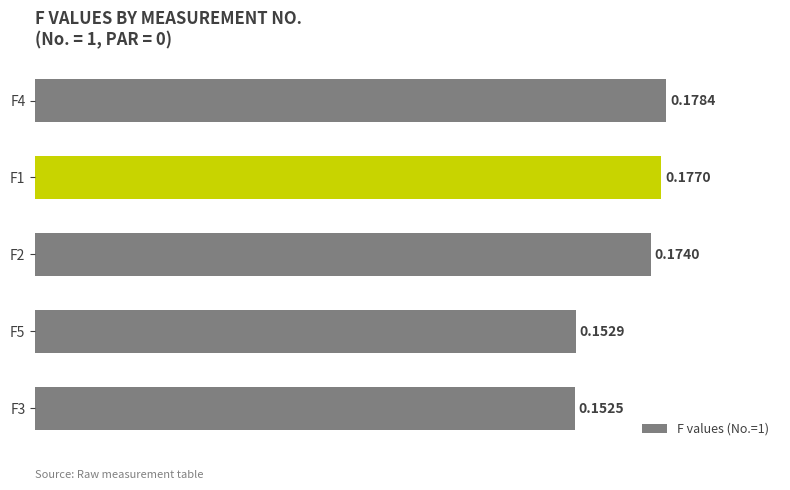

What is the sum of all values?

0.8